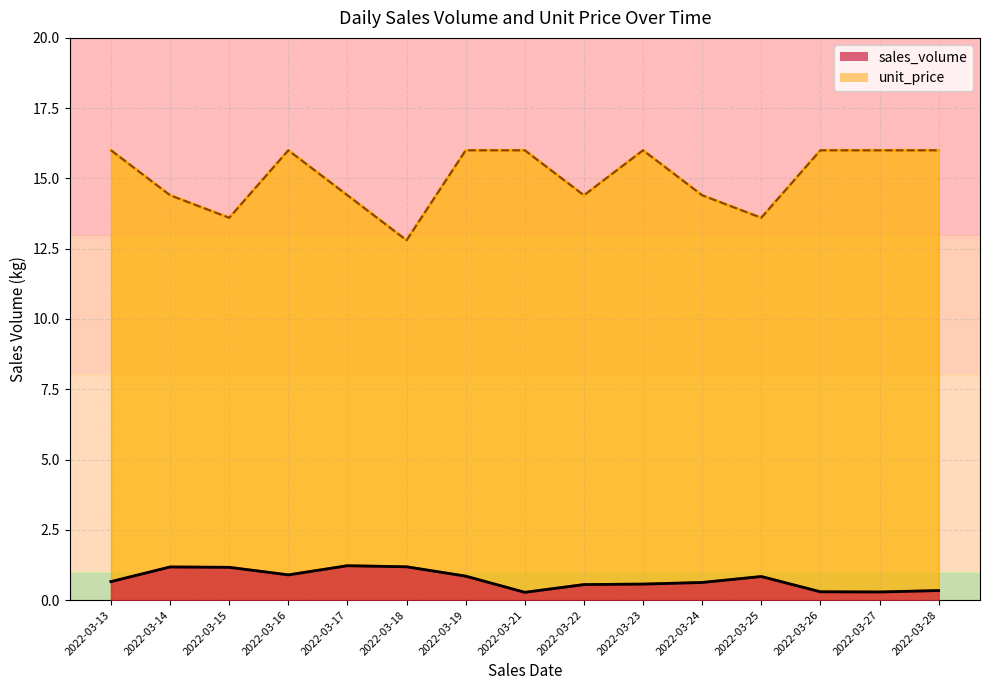

Is the value of unit_price at 2022-03-13 greater than the value of sales_volume at 2022-03-15?

Yes